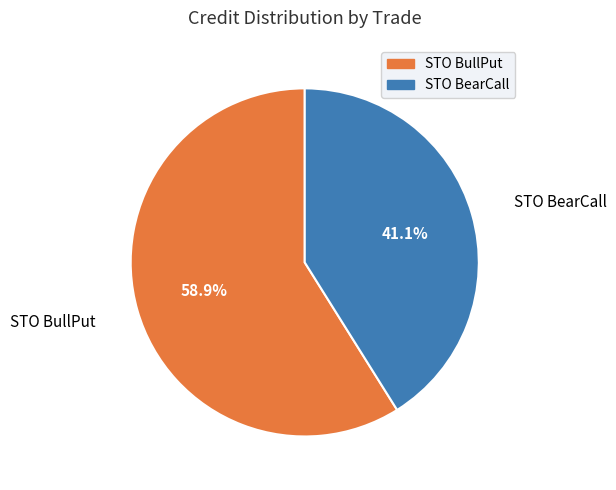

Which has a higher value, STO BullPut or STO BearCall?

STO BullPut